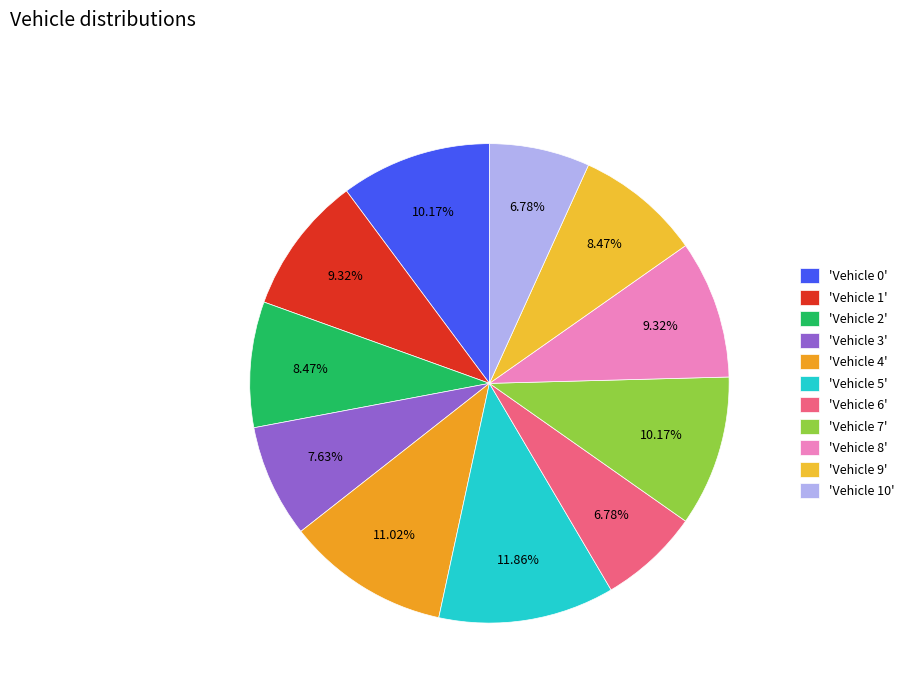

How many slices are in this pie chart?

11